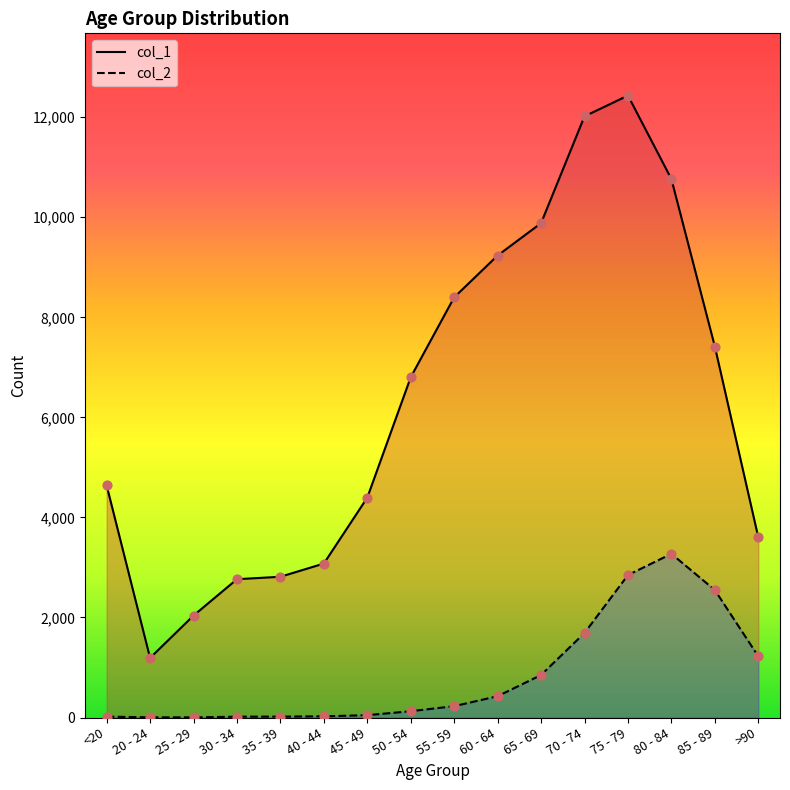

What is the total value across all series at 75 - 79?

15282